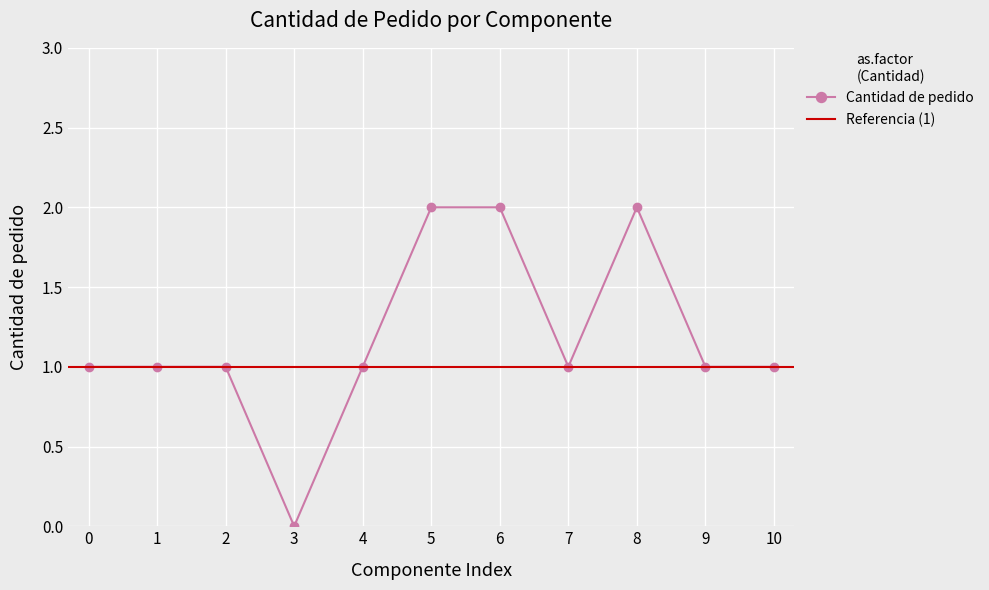

Reading right to left, extract all data points from this chart.

1	1	2	1	2	2	1	0	1	1	1